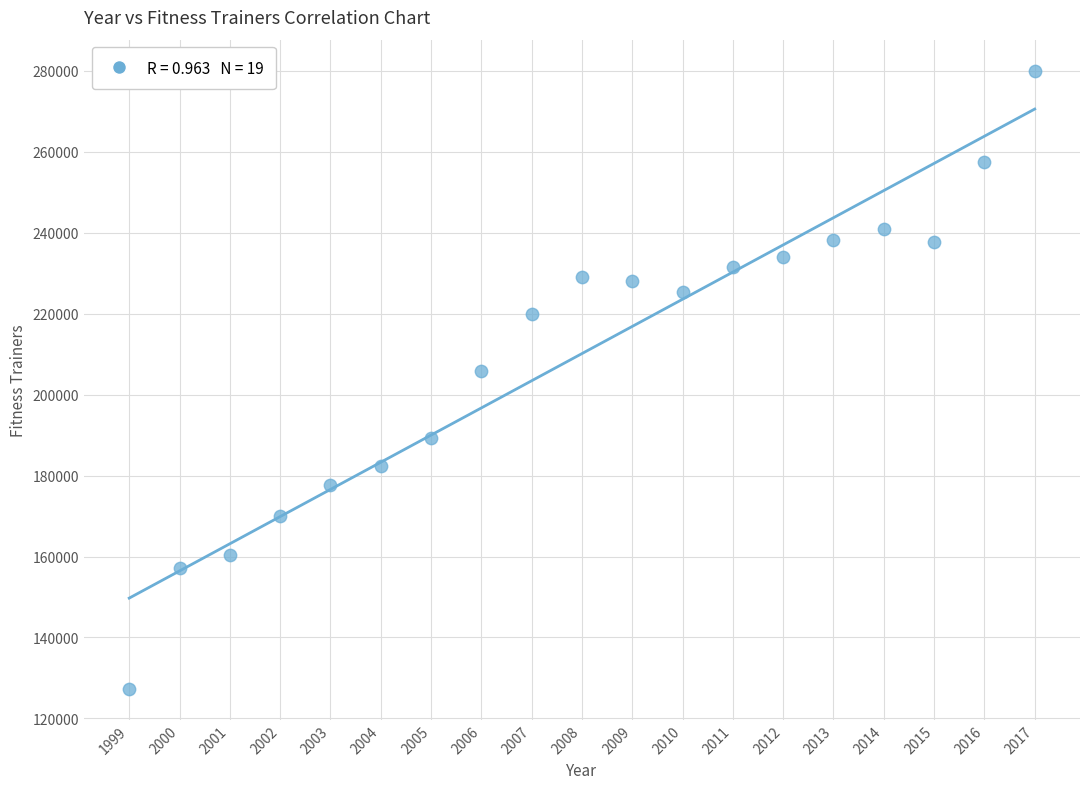

What Y value in the scatter plot is closest to 203695?

205970